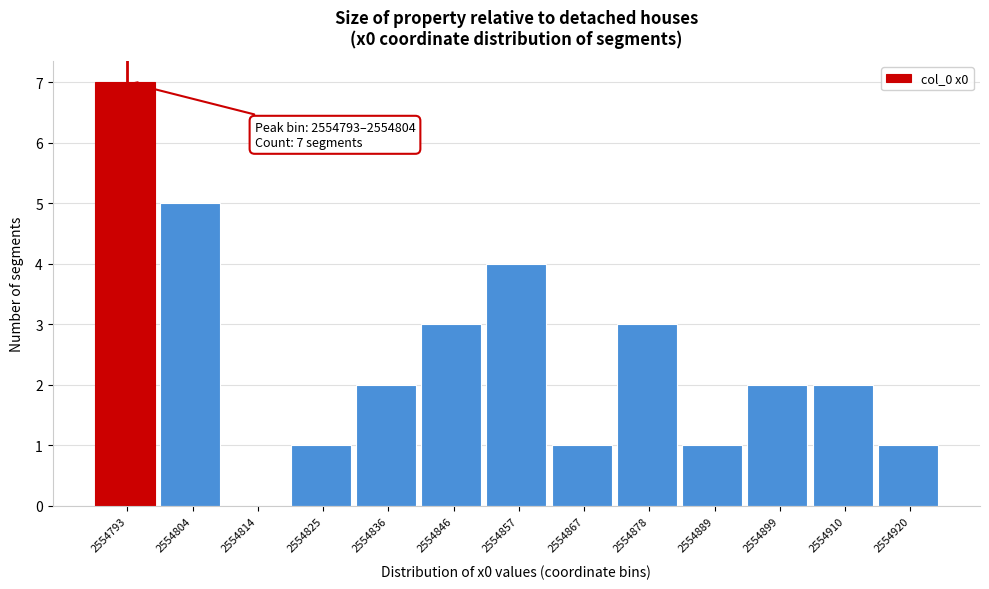

Reading left to right, extract all data points from this chart.

2554793=7	2554804=5	2554814=0	2554825=1	2554836=2	2554846=3	2554857=4	2554867=1	2554878=3	2554889=1	2554899=2	2554910=2	2554920=1